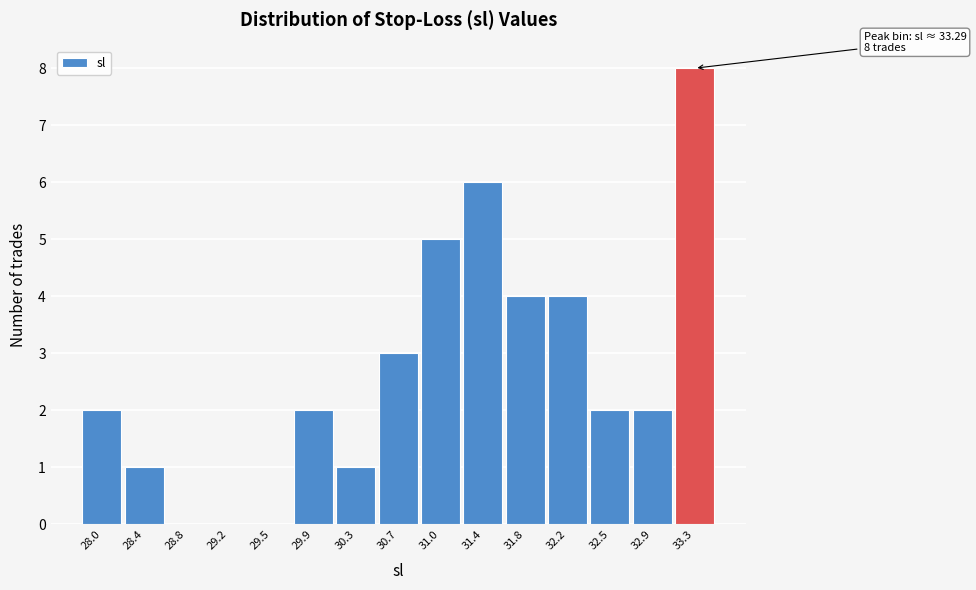

Which range on the x-axis has the tallest bar?

33.10 to 33.50